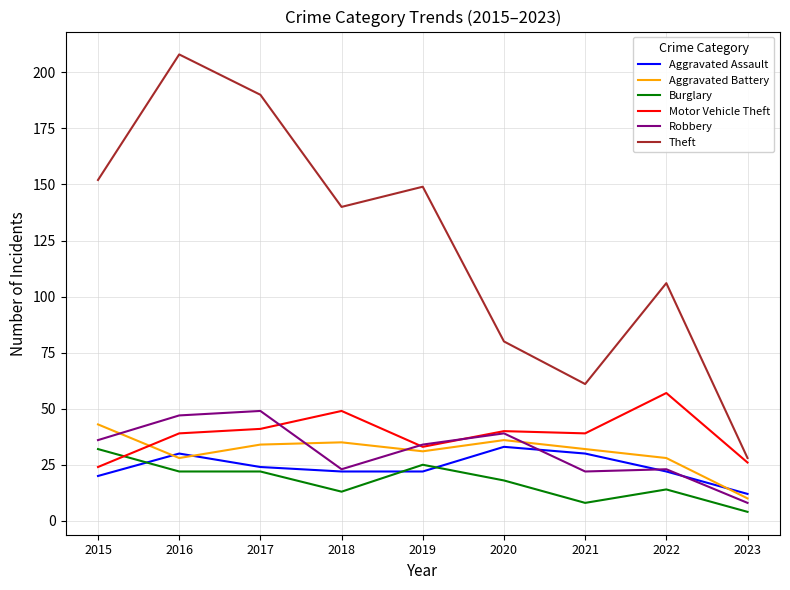

Rank the series at 2015 from highest to lowest value.

Theft, Aggravated Battery, Robbery, Burglary, Motor Vehicle Theft, Aggravated Assault